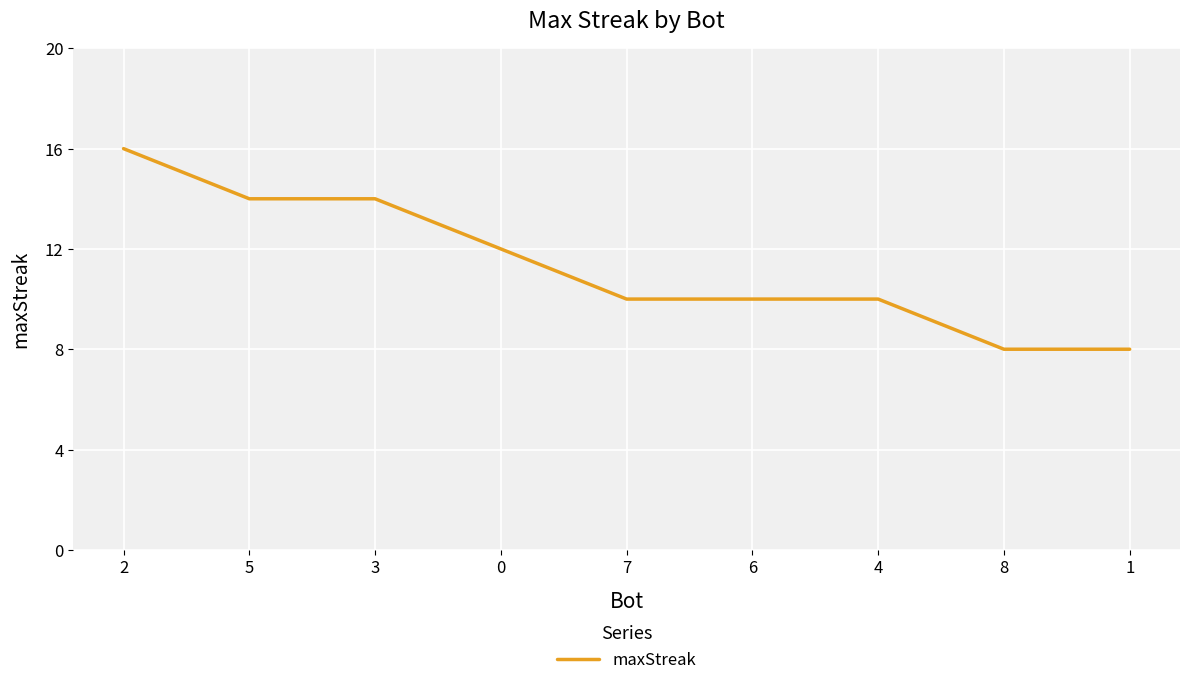

Count the values in the range 10 to 14.

6